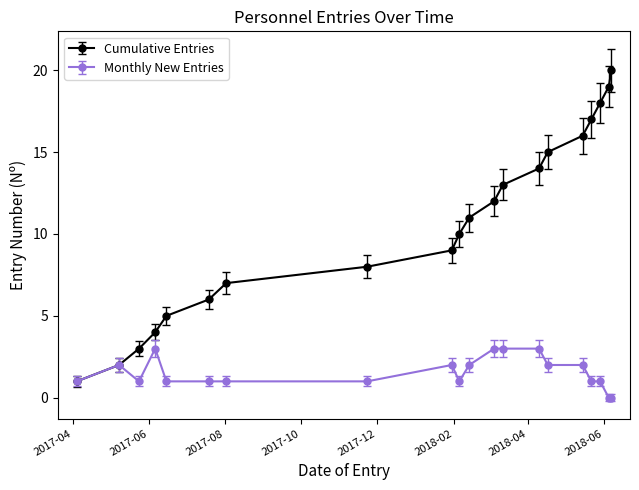

Which series has the largest range (max minus min)?

Cumulative Entries